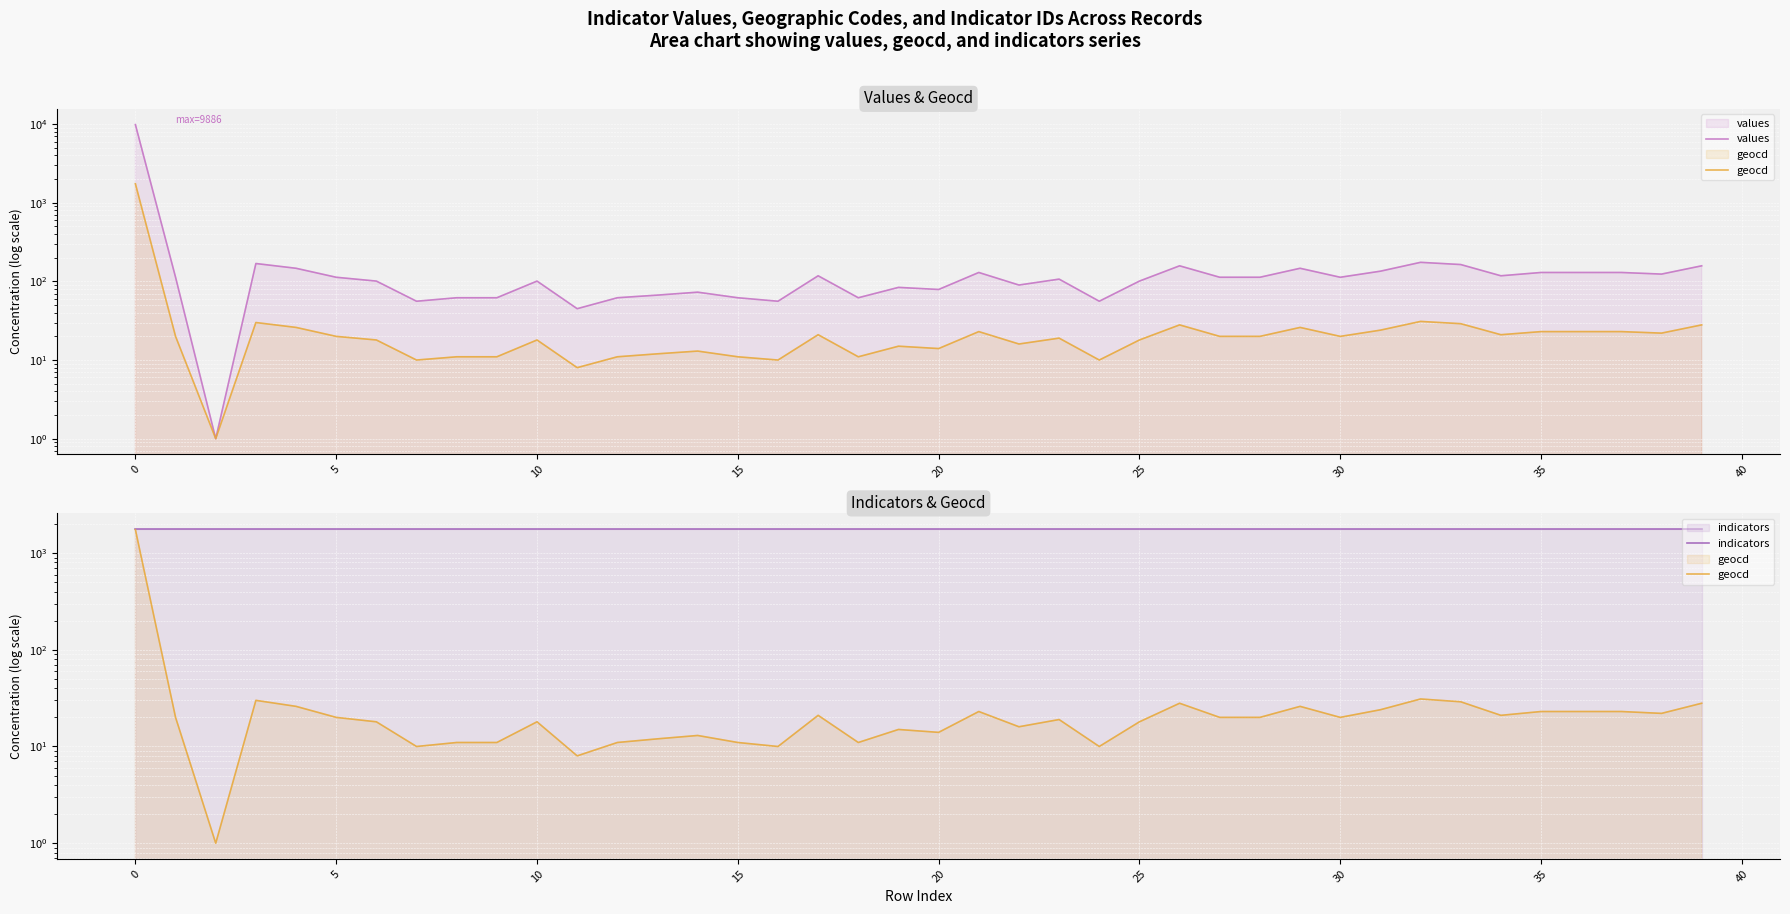

What value does the values series have at 24?

56